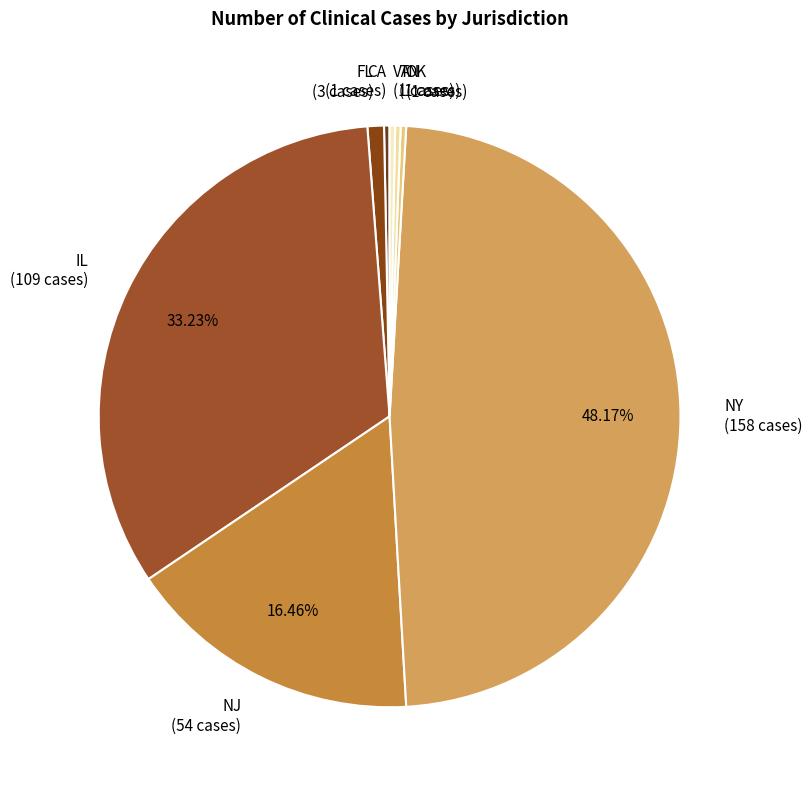

To the nearest percent, what is the difference between the largest and smallest slice percentages?

48%